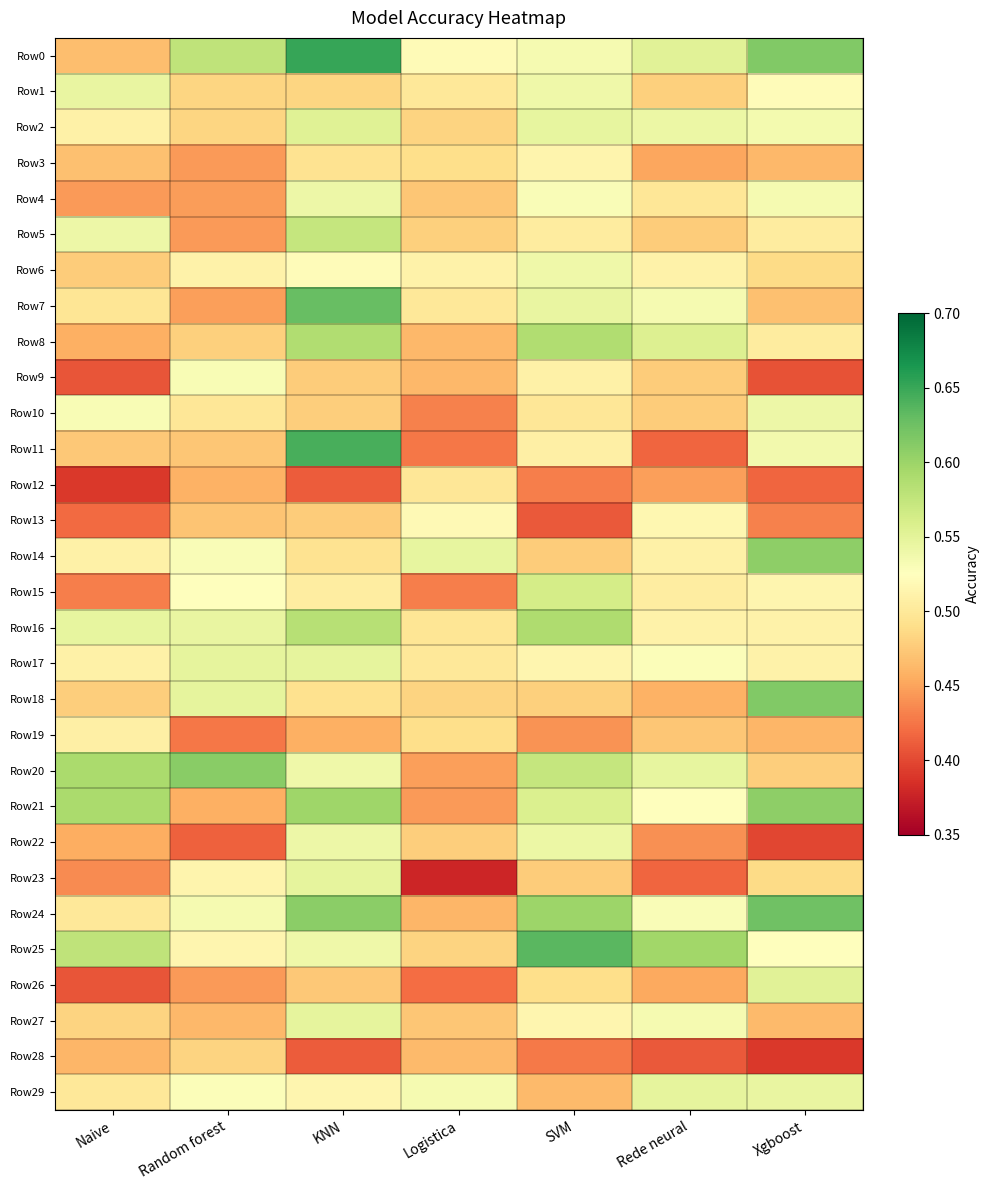

At how many categories does at least one series exceed 0?

7